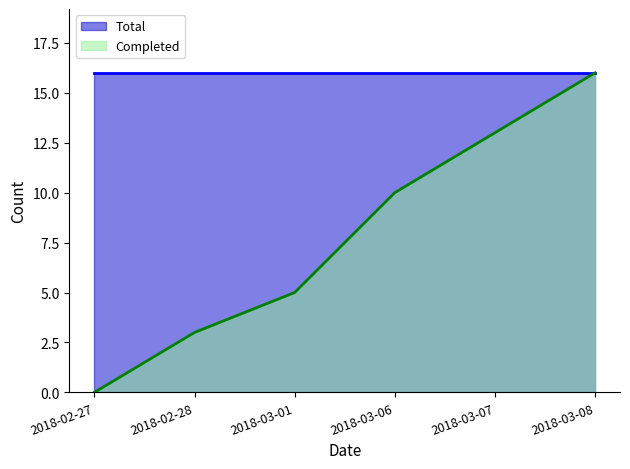

At which label does the data first exceed 10?

2018-03-07